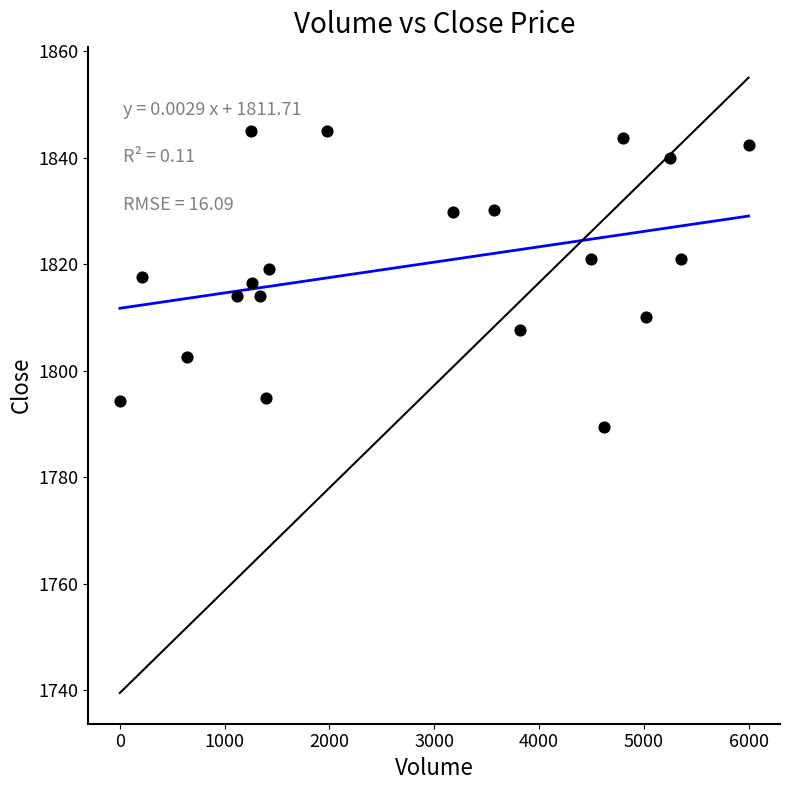

What is the range of Y values (max minus min)?

55.5